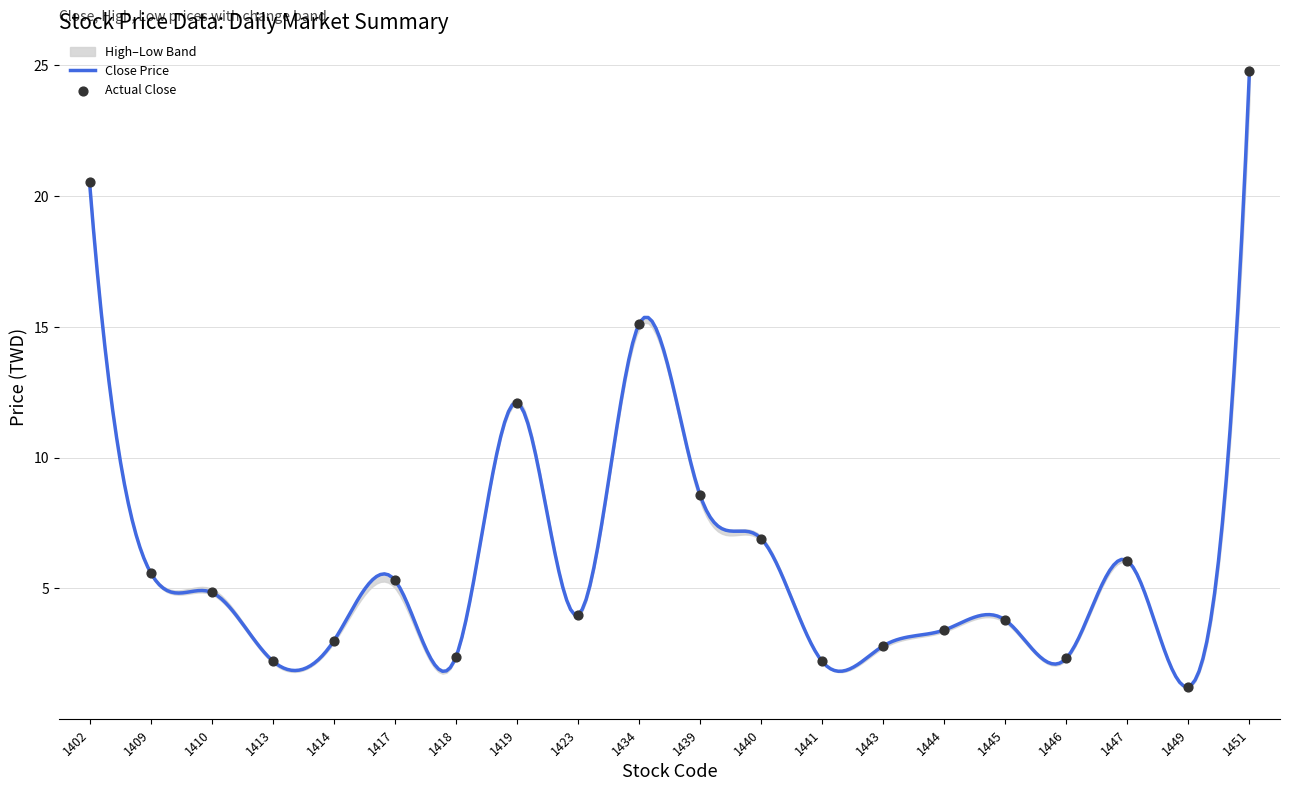

What is the minimum value for Close Price?

1.2